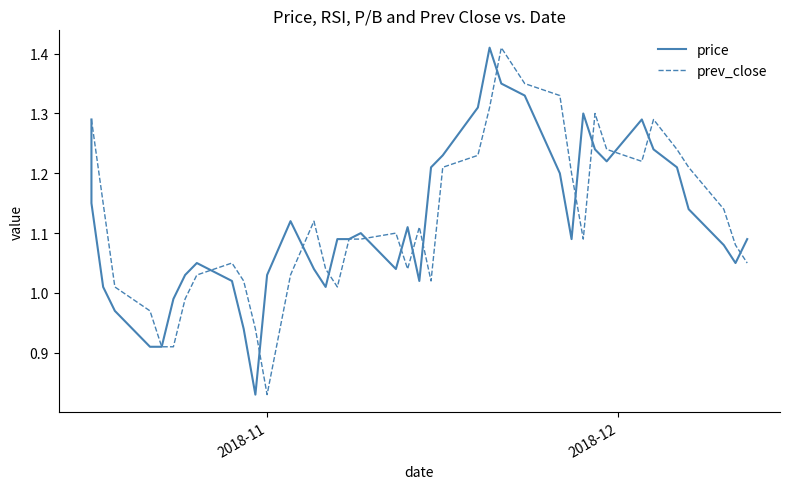

True or false: prev_close and price intersect in this chart.

True